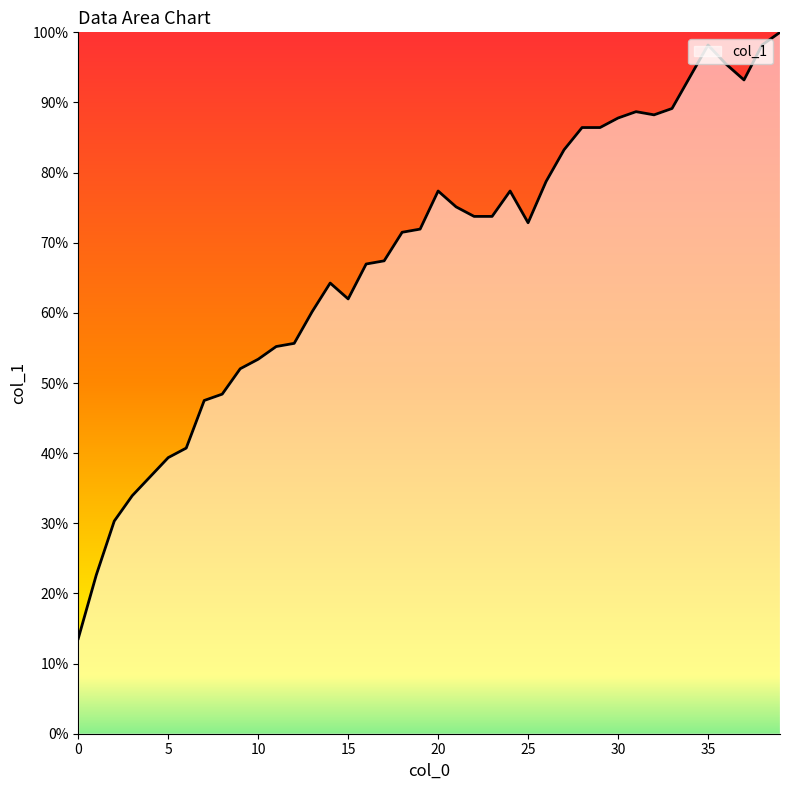

What is the difference between the maximum and minimum values?

86.4